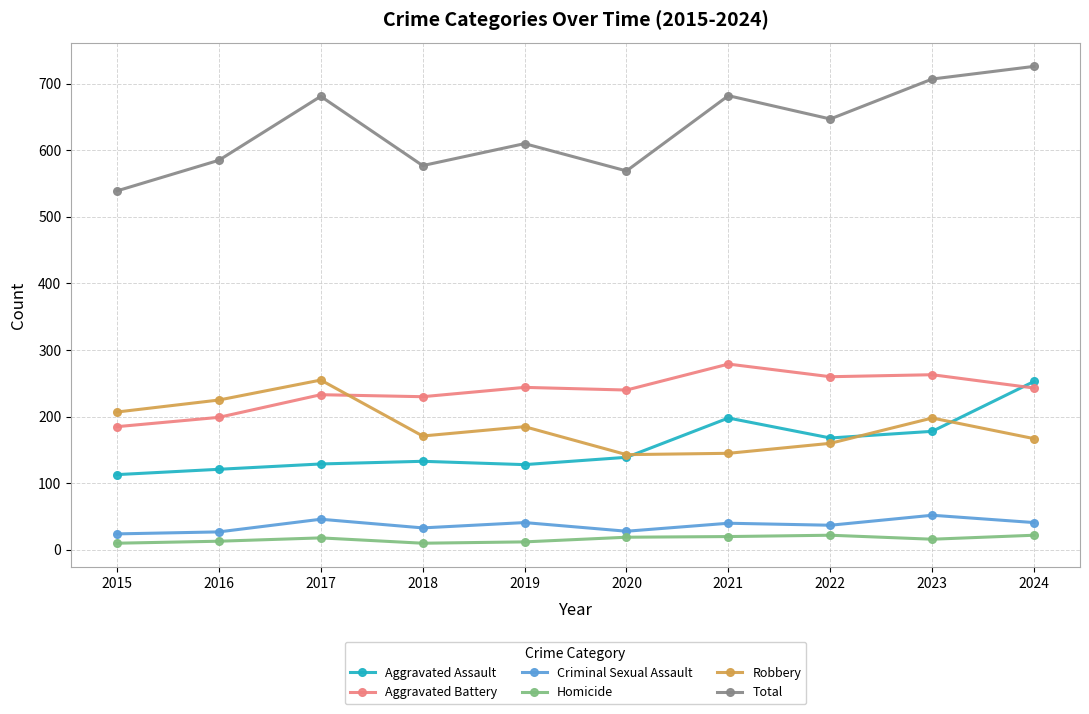

At how many categories does at least one series exceed 136?

10